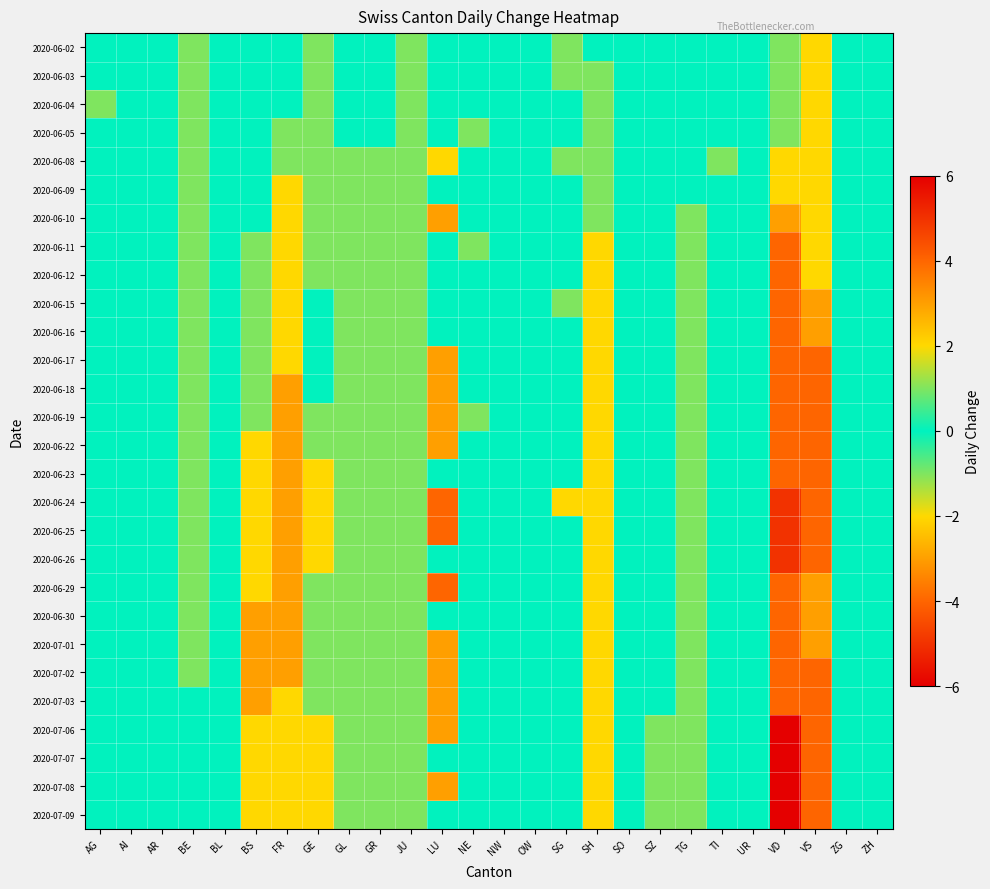

What is the smallest value displayed?

-6